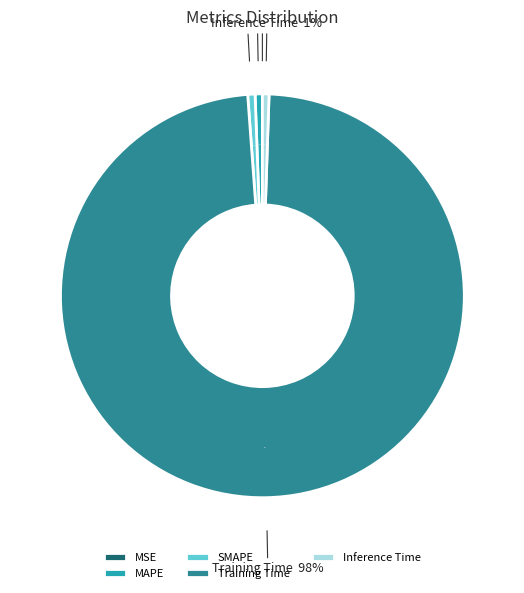

How many slices are in this pie chart?

5